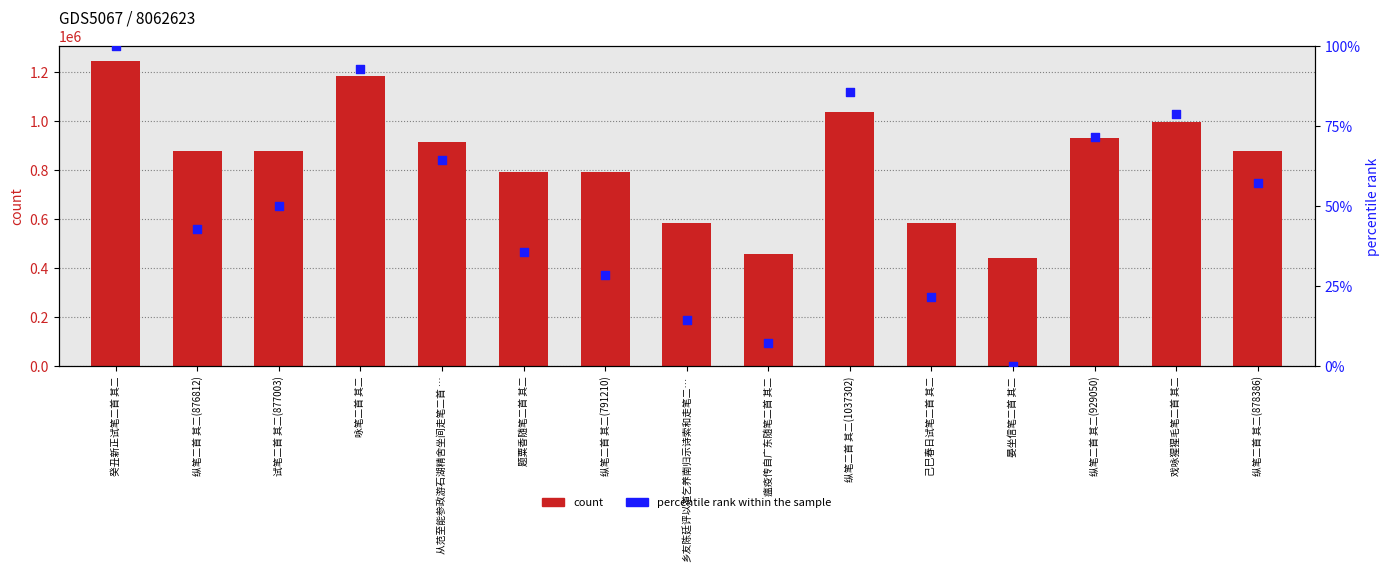

Which series has the largest Y range (max minus min)?

count